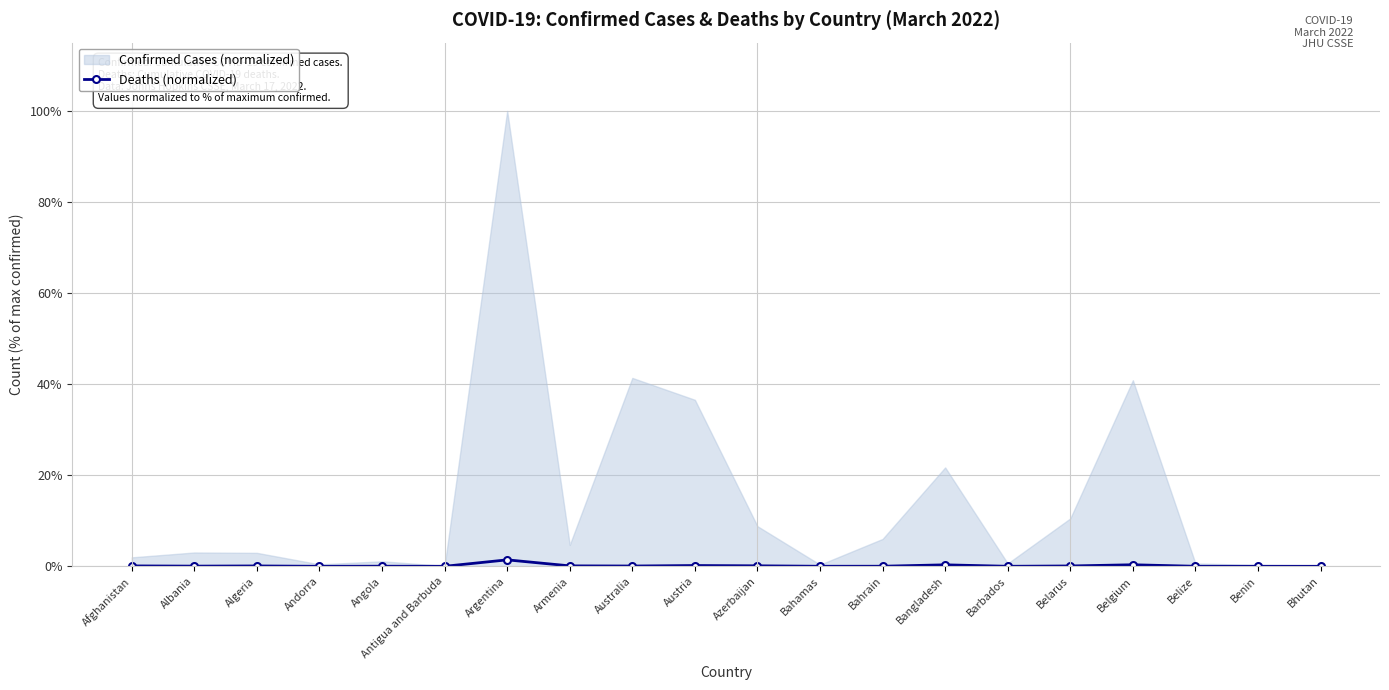

Is it true that Deaths (normalized) equals 0.0 at Bahrain?

True